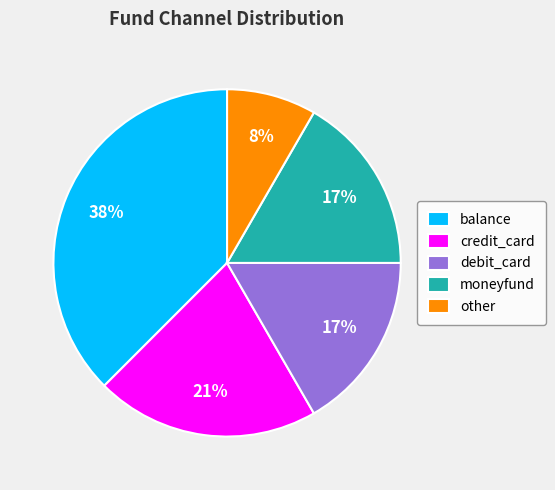

To the nearest percent, what percentage of the pie is debit_card?

17%